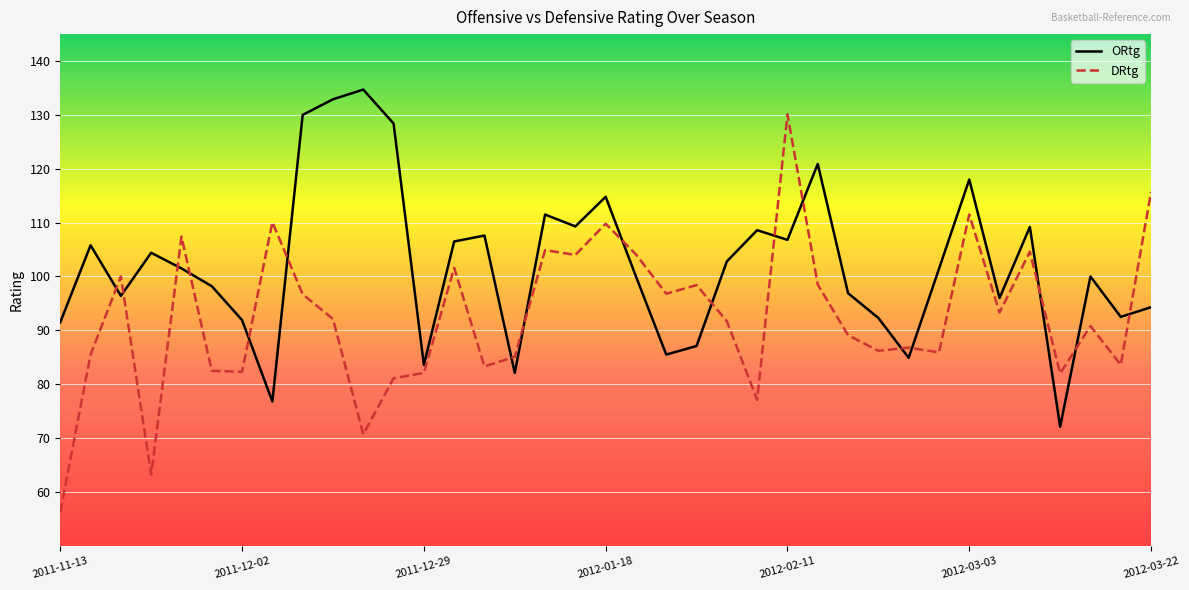

What is the sum of all DRtg values?

3424.9